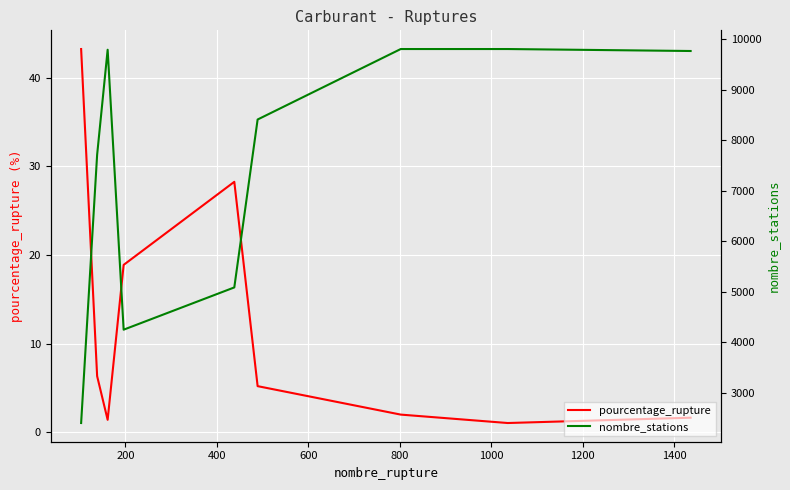

What is the difference between the maximum and minimum values in the pourcentage_rupture series?

42.2